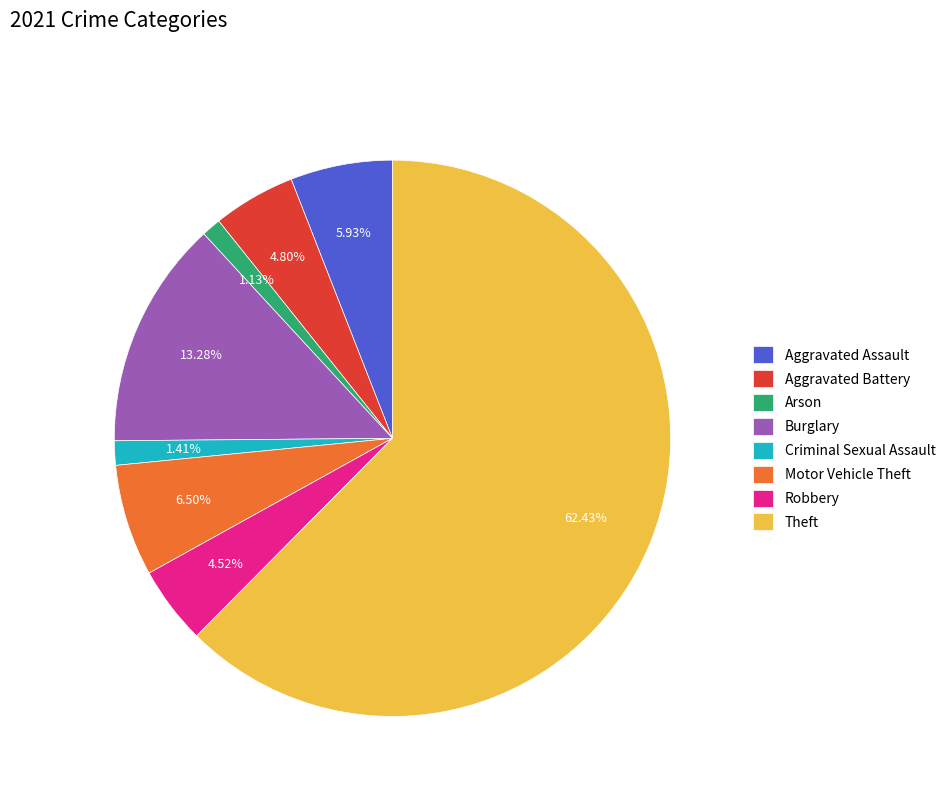

Which category has the biggest portion of the pie?

Theft